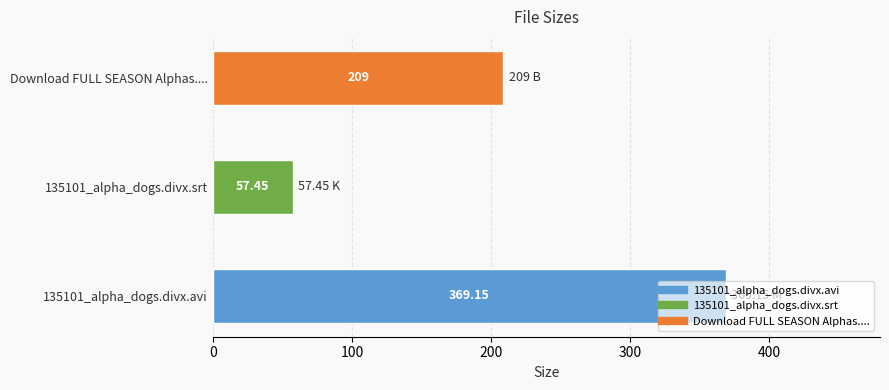

Approximately how many times larger is the value at 135101_alpha_dogs.divx.avi compared to Download FULL SEASON Alphas....?

1.8